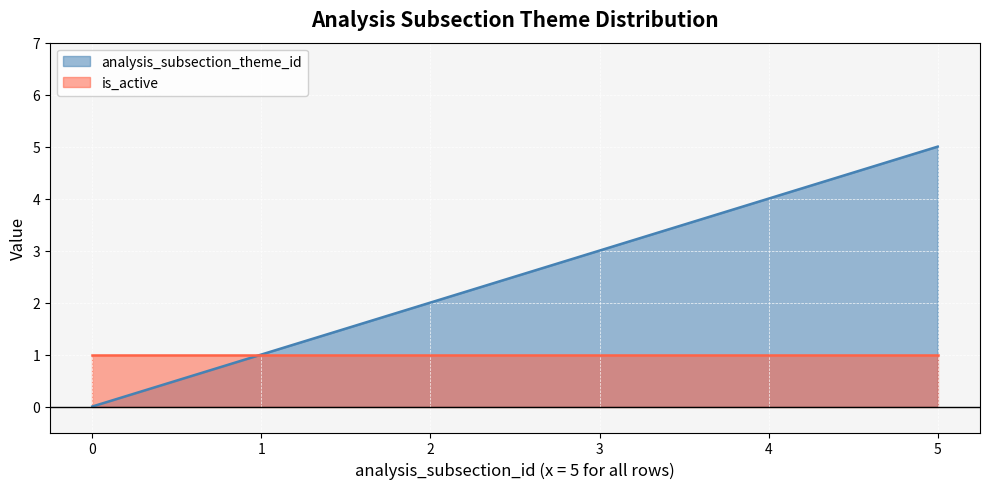

What is the average value?

2